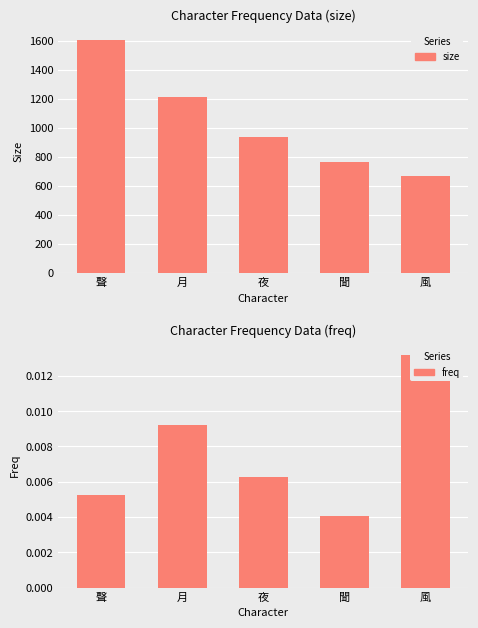

What position from the left is 月?

2